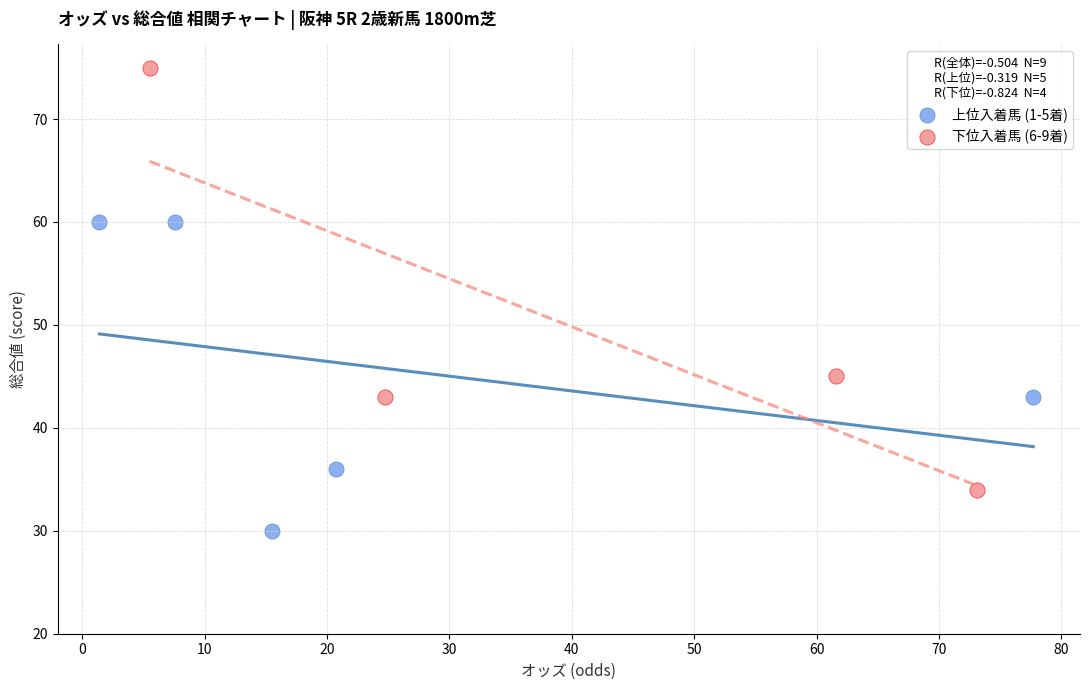

Which series has the widest spread of Y values?

下位入着馬 (6-9着)